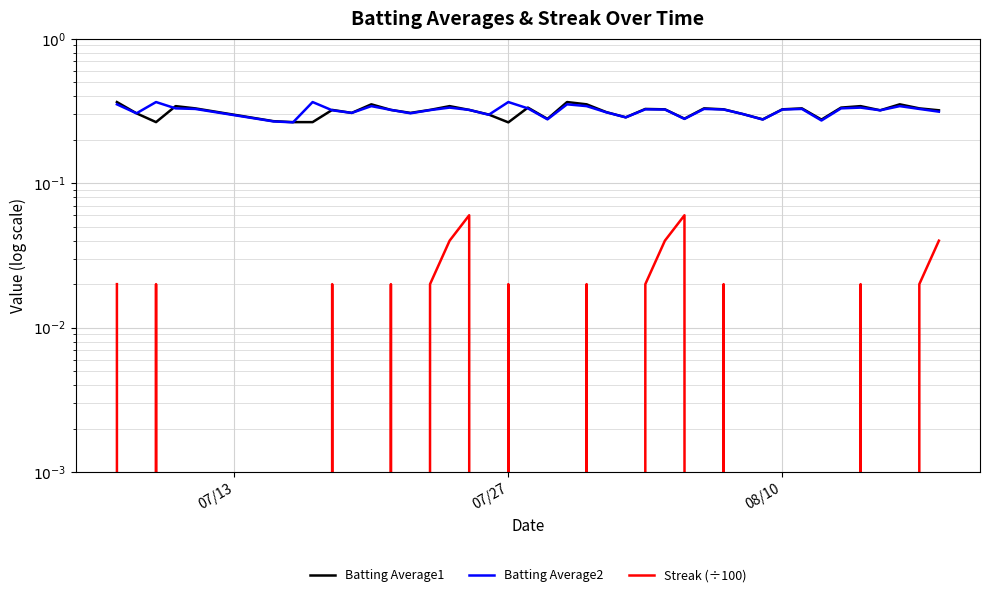

Reading right to left, transcribe all the data shown in this chart.

Batting Average1: 0.3	0.3	0.4	0.3	0.3	0.3	0.3	0.3	0.3	0.3	0.3	0.3	0.3	0.3	0.3	0.3	0.3	0.3	0.4	0.4	0.3	0.3	0.3	0.3	0.3	0.3	0.3	0.3	0.3	0.4	0.3	0.3	0.3	0.3	0.3	0.3	0.3	0.3	0.3	0.4
Batting Average2: 0.3	0.3	0.3	0.3	0.3	0.3	0.3	0.3	0.3	0.3	0.3	0.3	0.3	0.3	0.3	0.3	0.3	0.3	0.3	0.4	0.3	0.3	0.4	0.3	0.3	0.3	0.3	0.3	0.3	0.3	0.3	0.3	0.4	0.3	0.3	0.3	0.3	0.4	0.3	0.4
Streak (÷100): 0.0	0.0	0.0	0.0	0.0	0.0	0.0	0.0	0.0	0.0	0.0	0.0	0.0	0.1	0.0	0.0	0.0	0.0	0.0	0.0	0.0	0.0	0.0	0.0	0.1	0.0	0.0	0.0	0.0	0.0	0.0	0.0	0.0	0.0	0.0	0.0	0.0	0.0	0.0	0.0